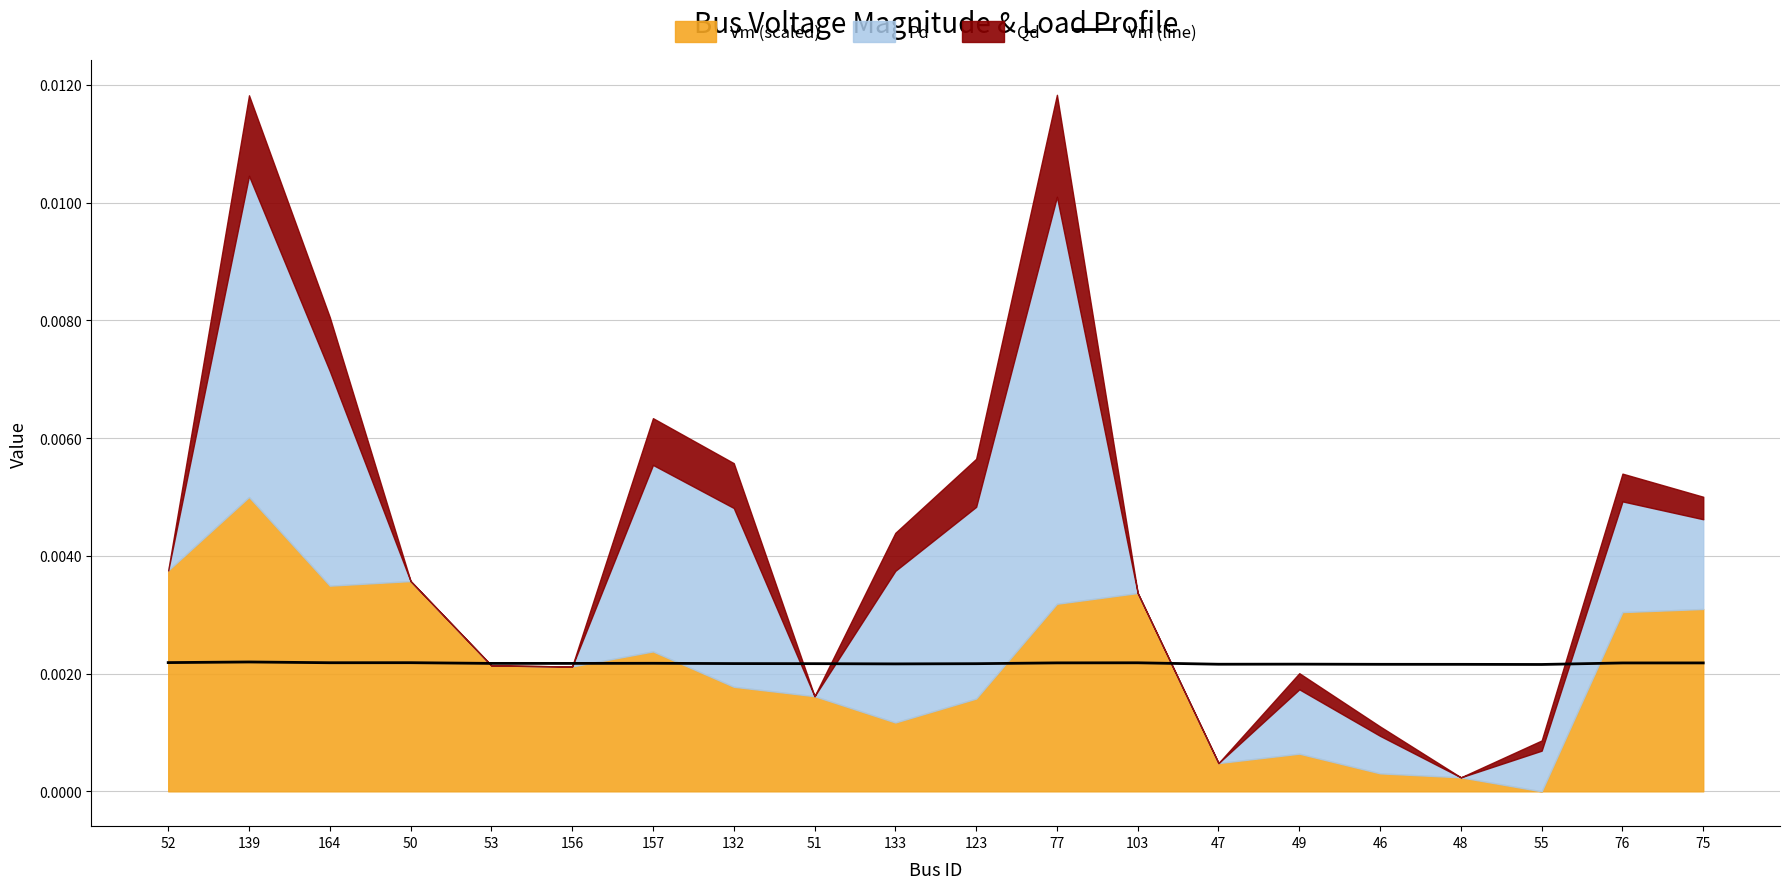

What is the label of the 2nd point from the left?

139